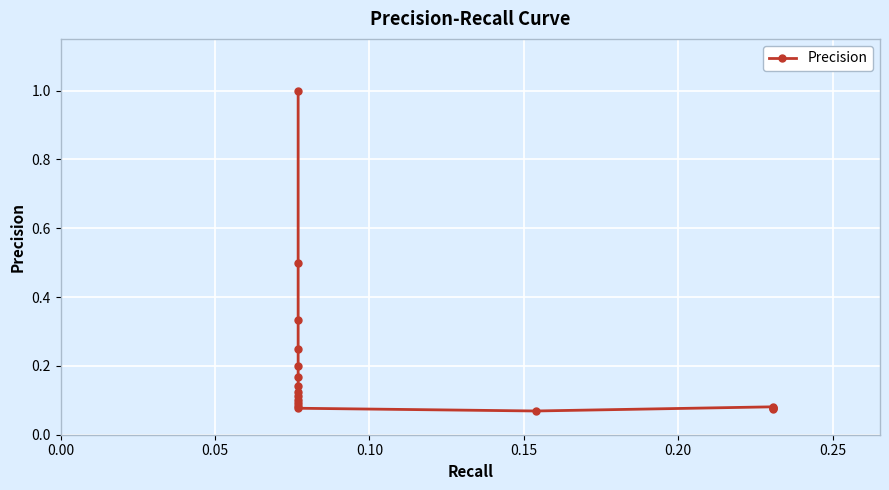

Does the chart display data point markers on the line(s)?

Yes